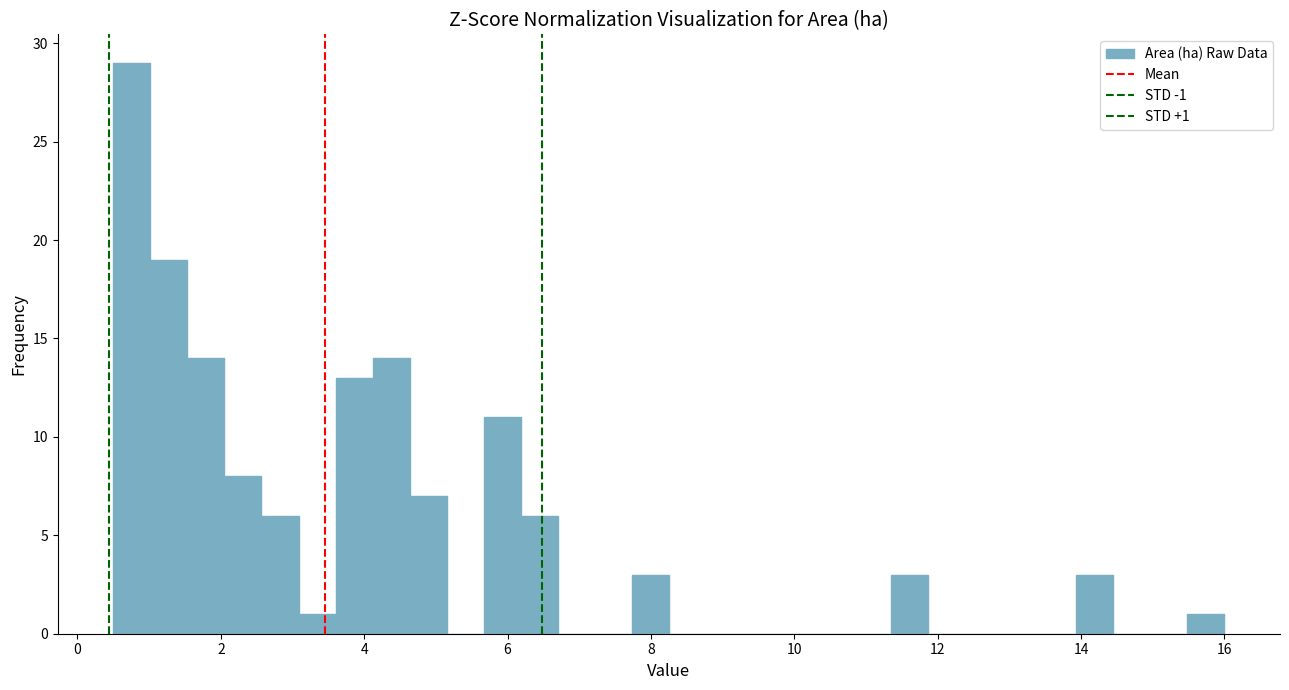

Around what value on the x-axis is the tallest bar? Give the approximate position of its centre, as read against the axis.

0.8